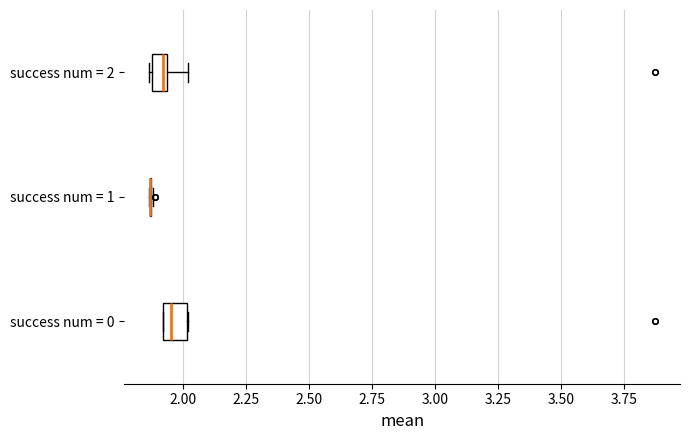

Where does the right whisker of the box for success num = 2 end on the x-axis? The values are not printed on the chart, so give them approximately, as read against the axis.

2.00